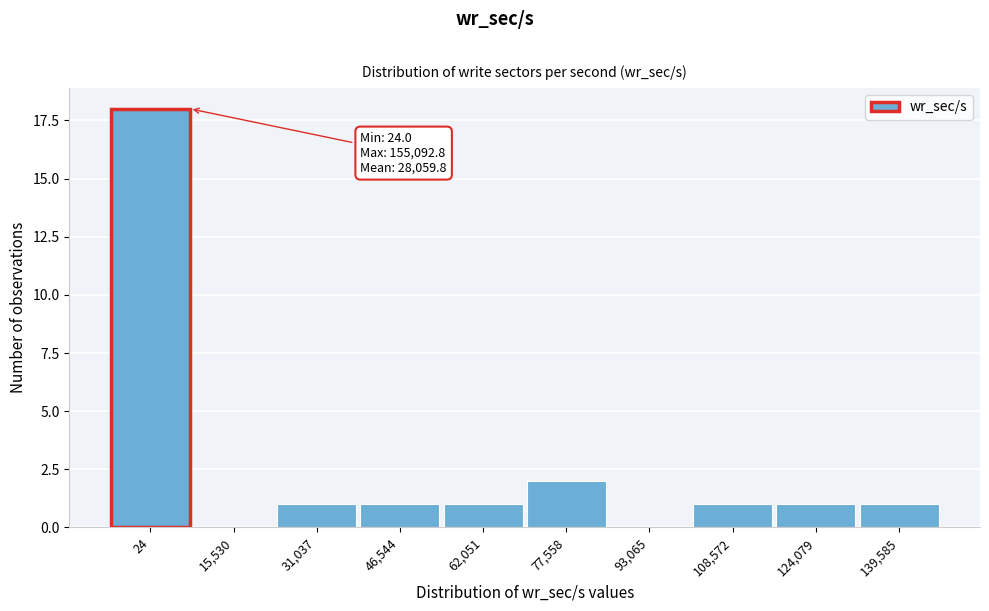

Reading left to right, what are all the values shown in this chart?

24=18	15,530=0	31,037=1	46,544=1	62,051=1	77,558=2	93,065=0	108,572=1	124,079=1	139,585=1